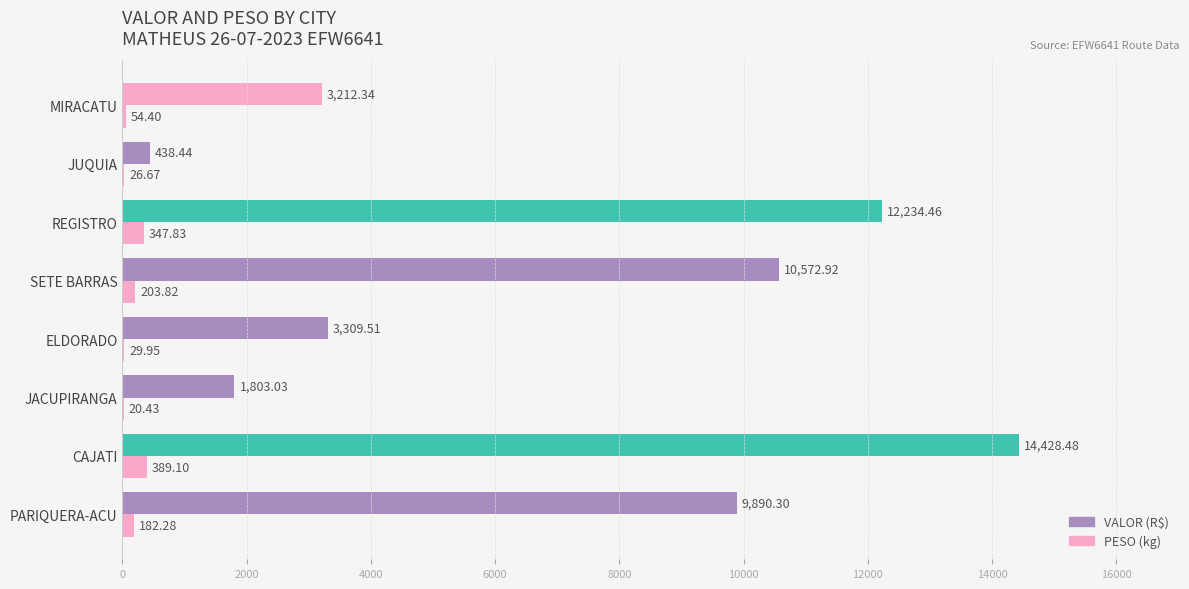

Is it true that VALOR equals 662.0 at ELDORADO?

False